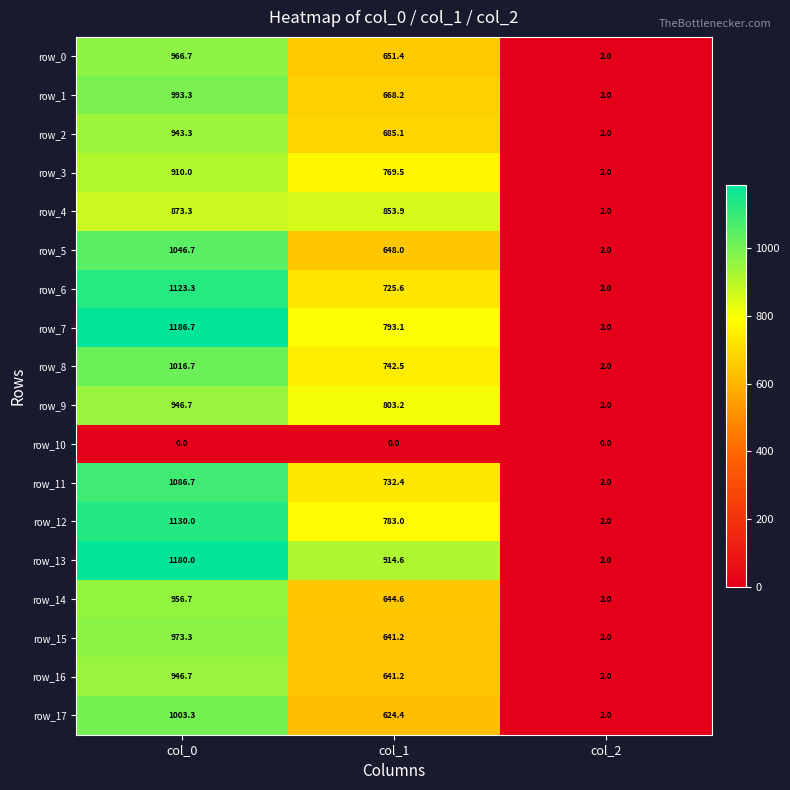

How many data points in row_4 are above 853?

2